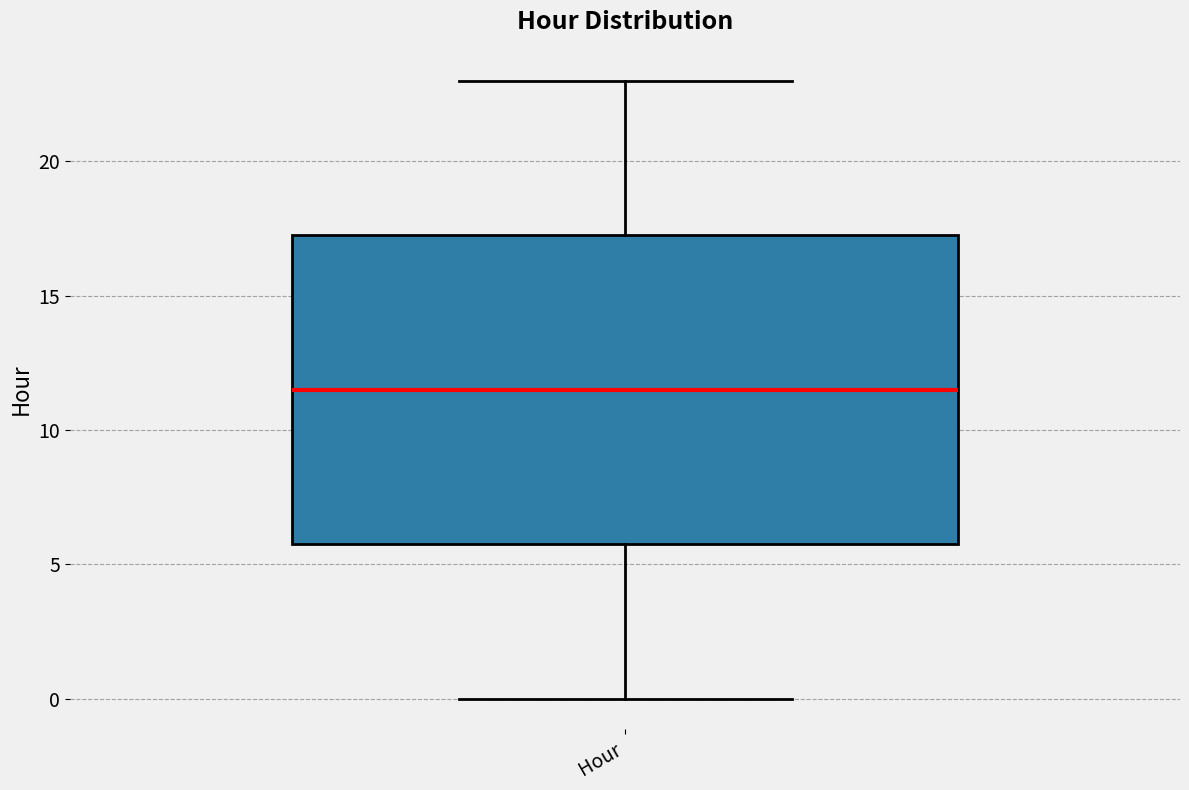

Transcribe this box plot: give where the median line is, the range the box spans, and where the two whiskers end, as read against the y-axis. The values are not printed on the chart, so give them approximately, as read against the axis.

median 11.5, box 6.0 to 17.5, whiskers 0.0 to 23.0